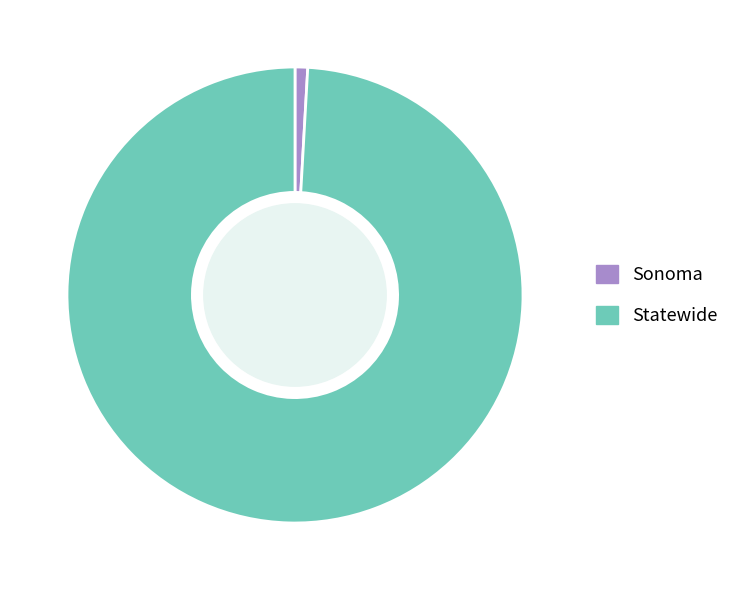

Rank the categories by value from lowest to highest.

Sonoma, Statewide